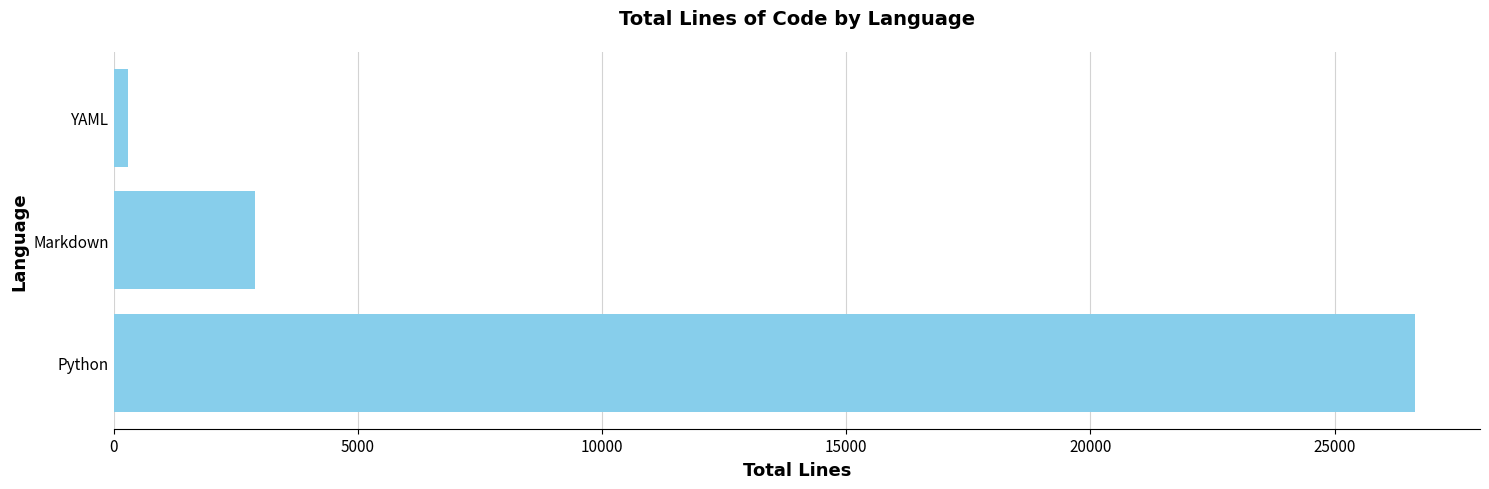

Reading top to bottom, what are all the values shown in this chart?

282	2888	26645